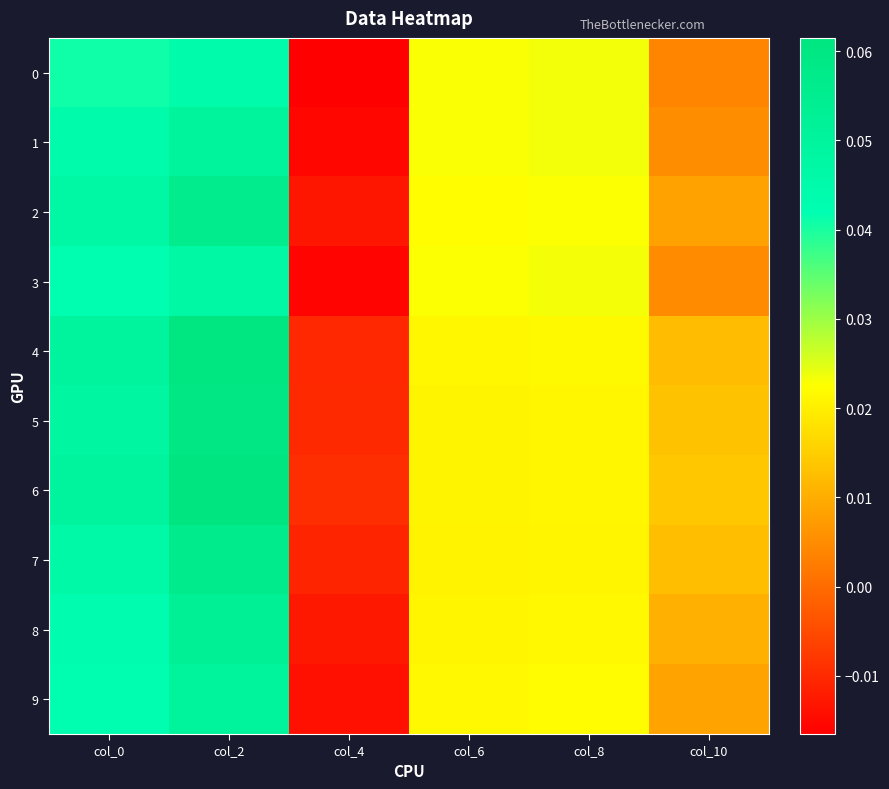

Rank the series by their maximum value, from highest to lowest.

6, 4, 5, 7, 2, 8, 1, 9, 3, 0